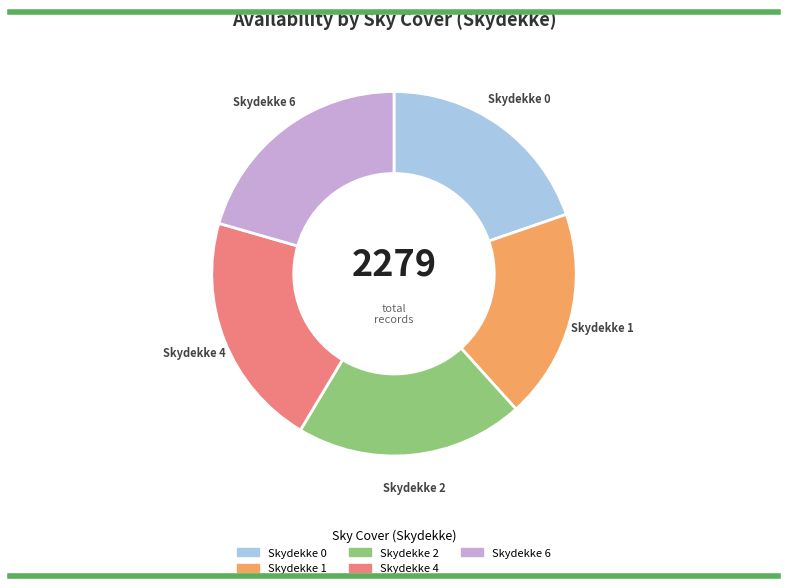

Does any single category account for the majority?

No